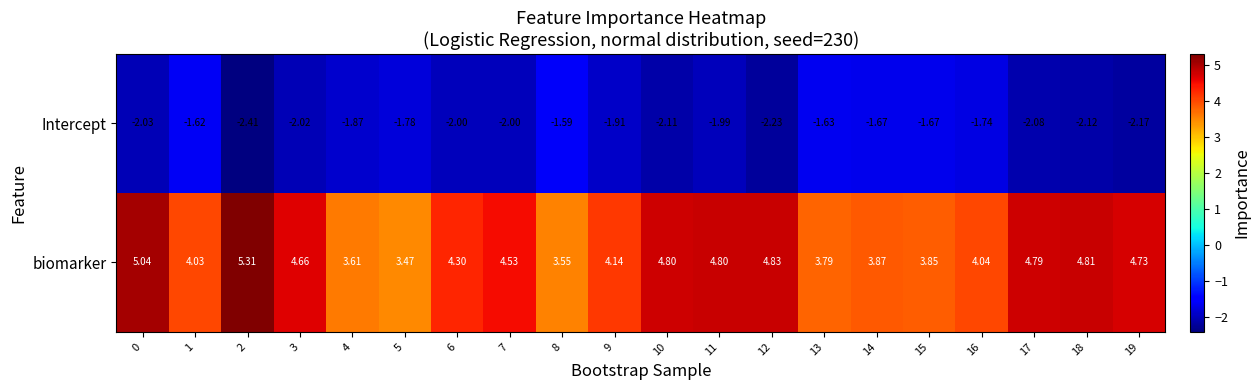

Rank the series by their average value, from lowest to highest.

Intercept, biomarker